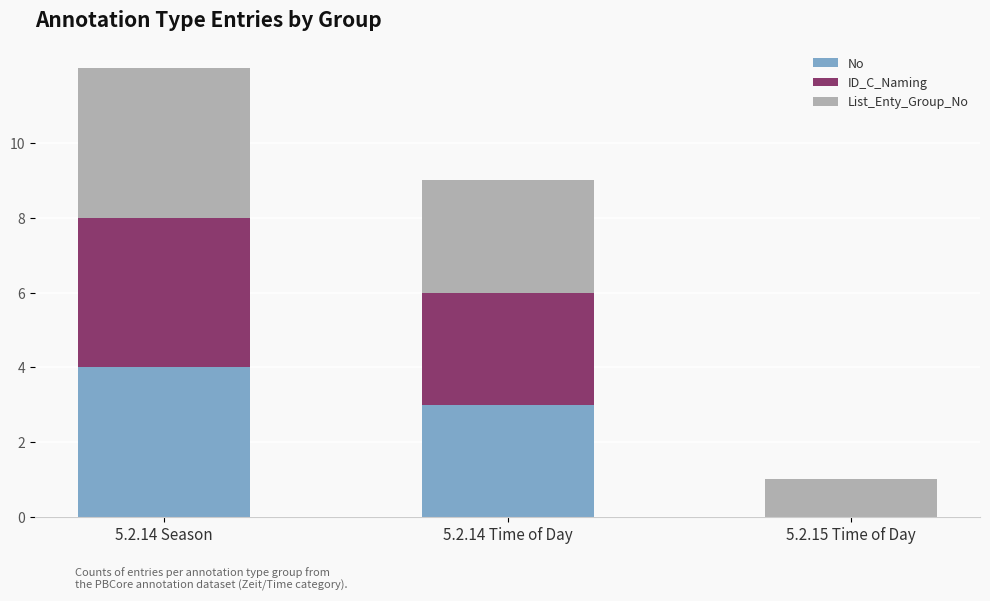

The No series shows 4 at 5.2.14 Season. True or false?

True